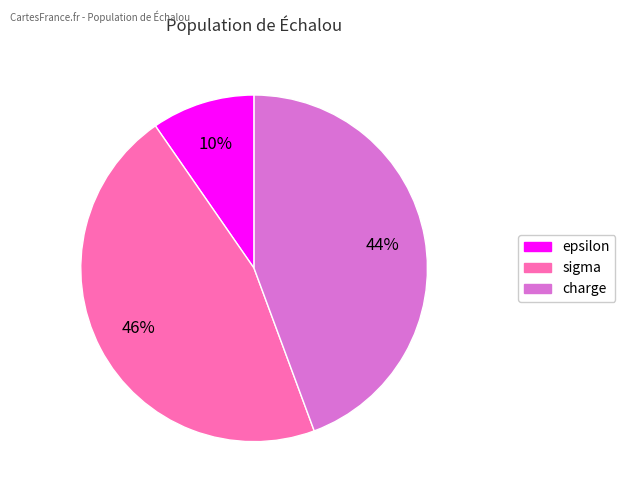

What percentage is the charge slice, to the nearest percent?

44%